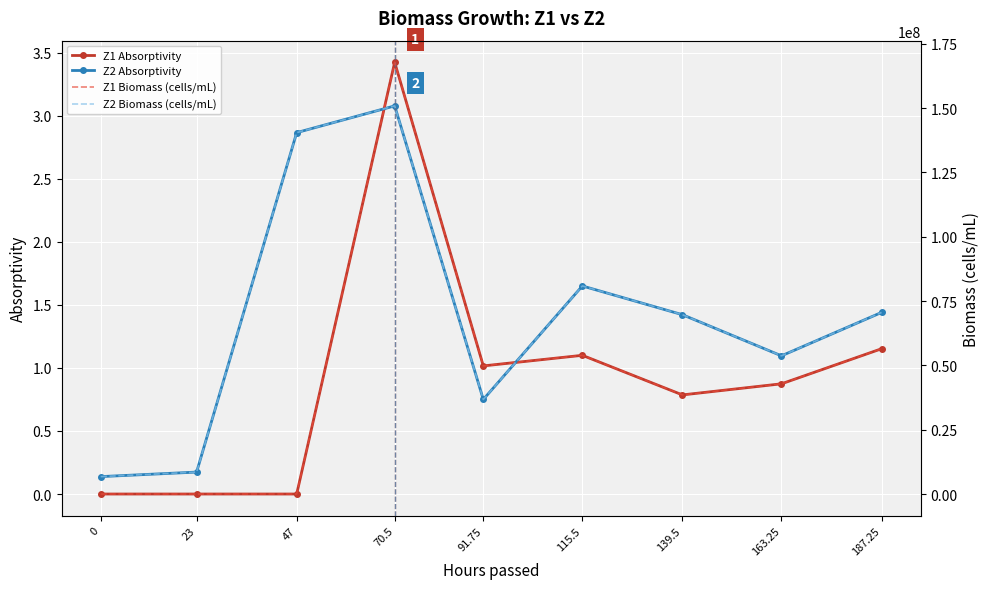

Read the Z1 Biomass (cells/mL) value at 187.25.

56448000.0